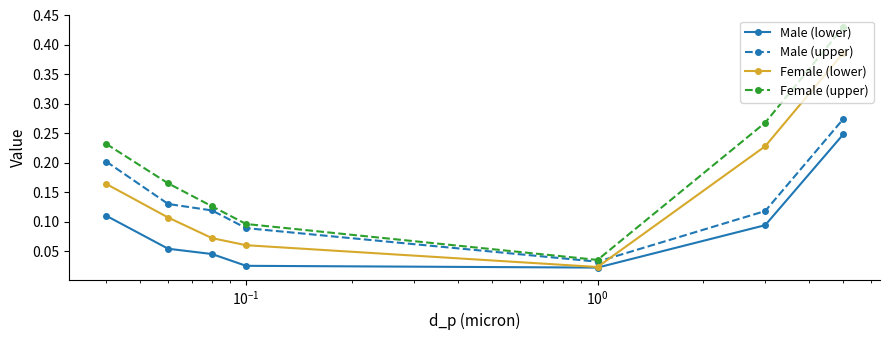

Which series has the largest range (max minus min)?

Female (upper)